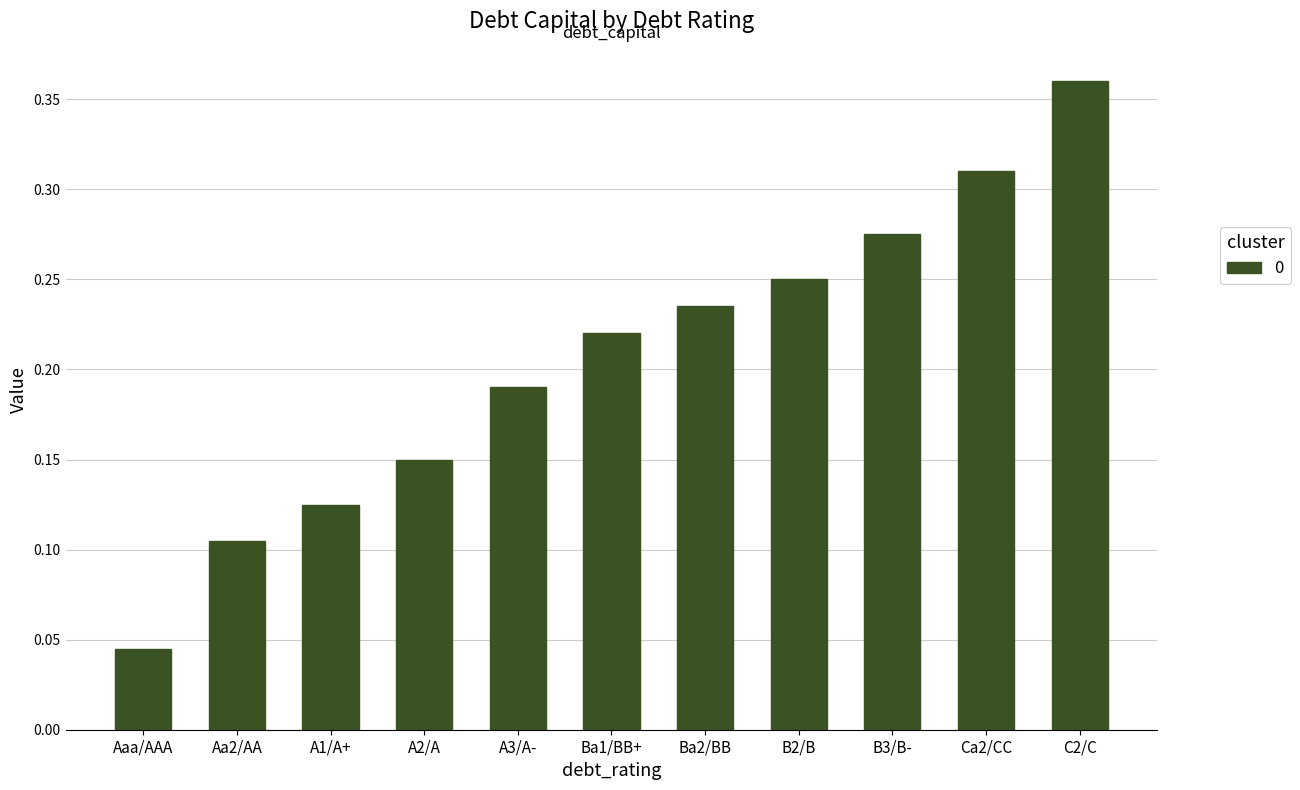

Rank the categories by value from lowest to highest.

Aaa/AAA, Aa2/AA, A1/A+, A2/A, A3/A-, Ba1/BB+, Ba2/BB, B2/B, B3/B-, Ca2/CC, C2/C